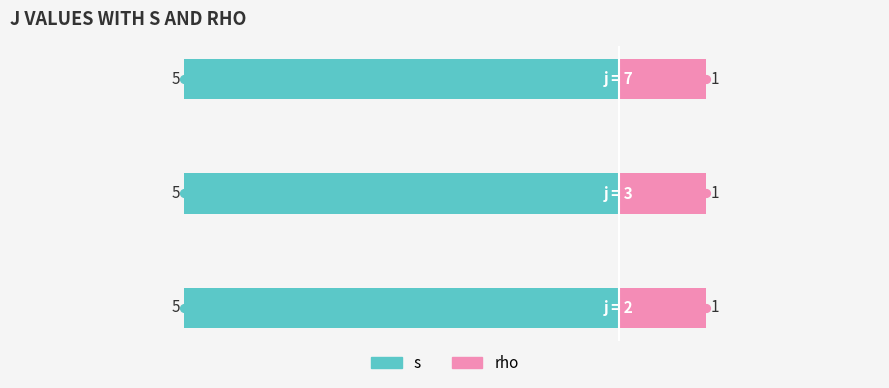

Rank the series by their maximum value, from highest to lowest.

s, rho